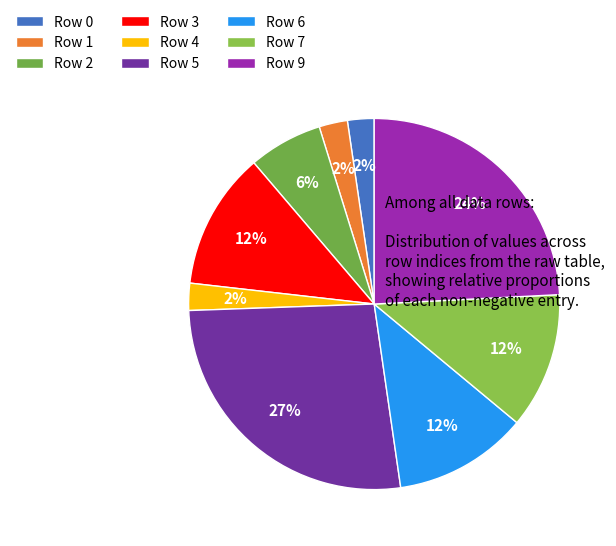

Which category has the smallest portion of the pie?

Row 0